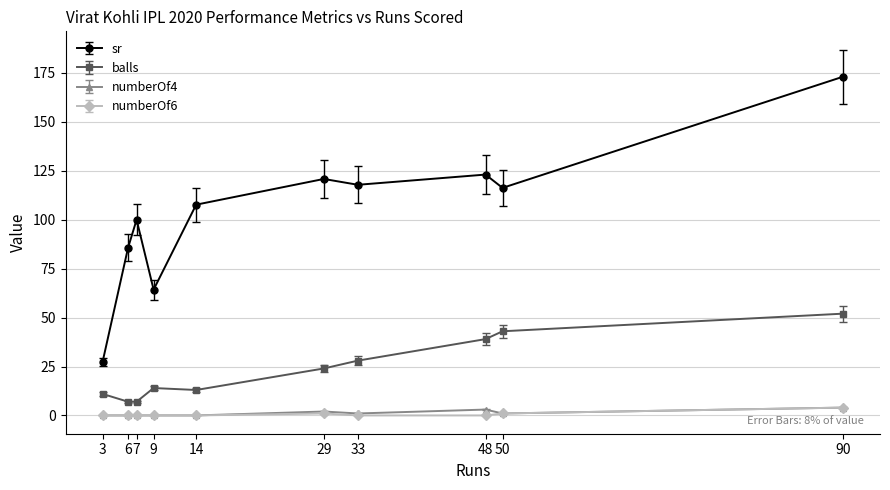

How many data points in sr are above 116?

5